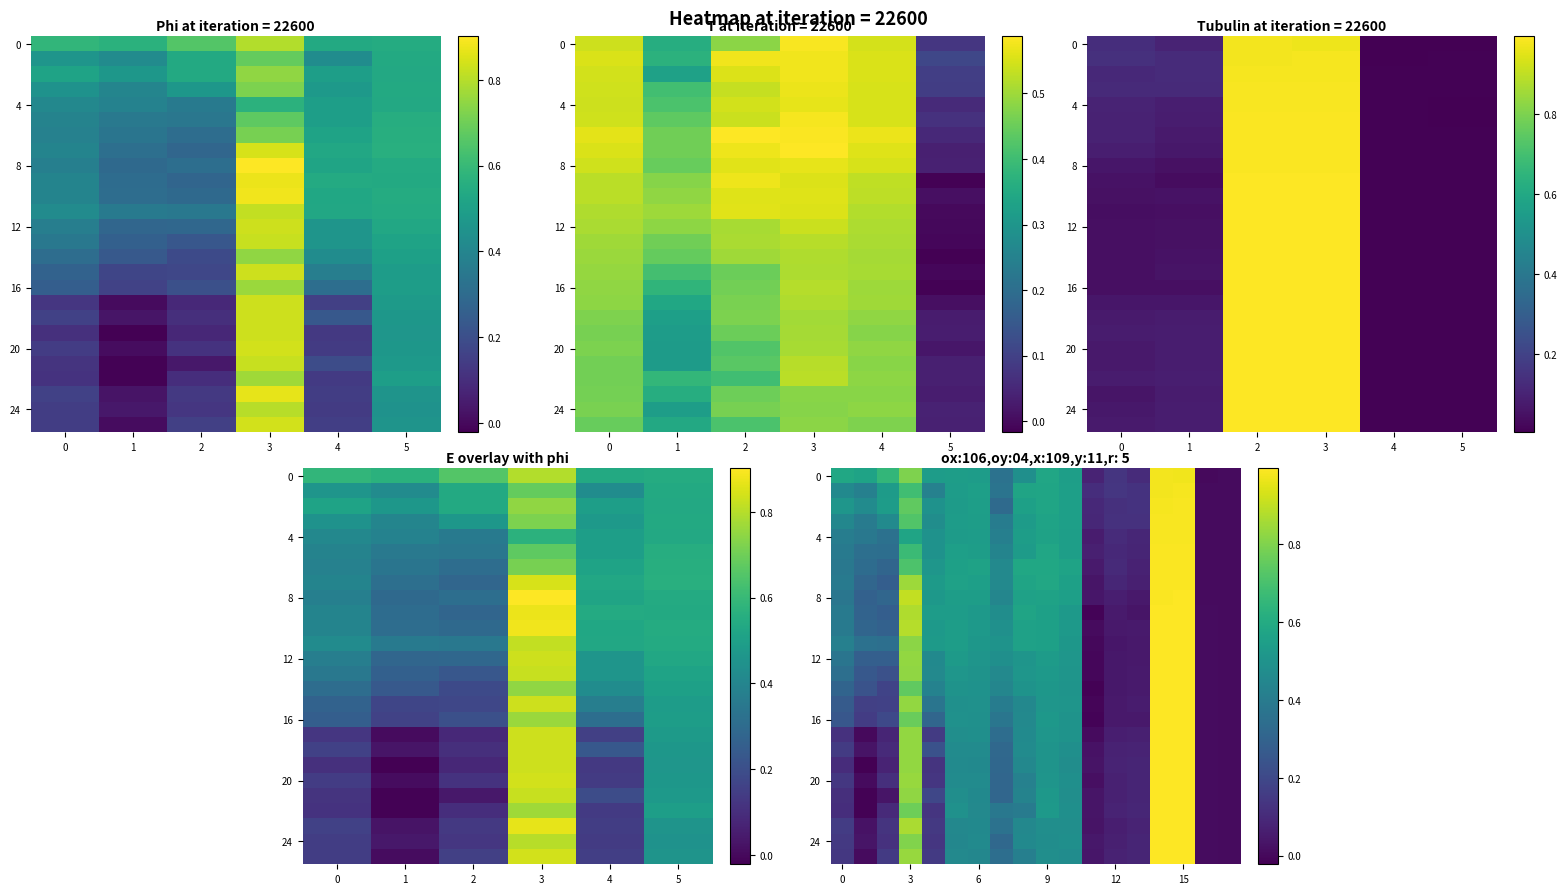

Which category has the highest value in the 12 series?

15